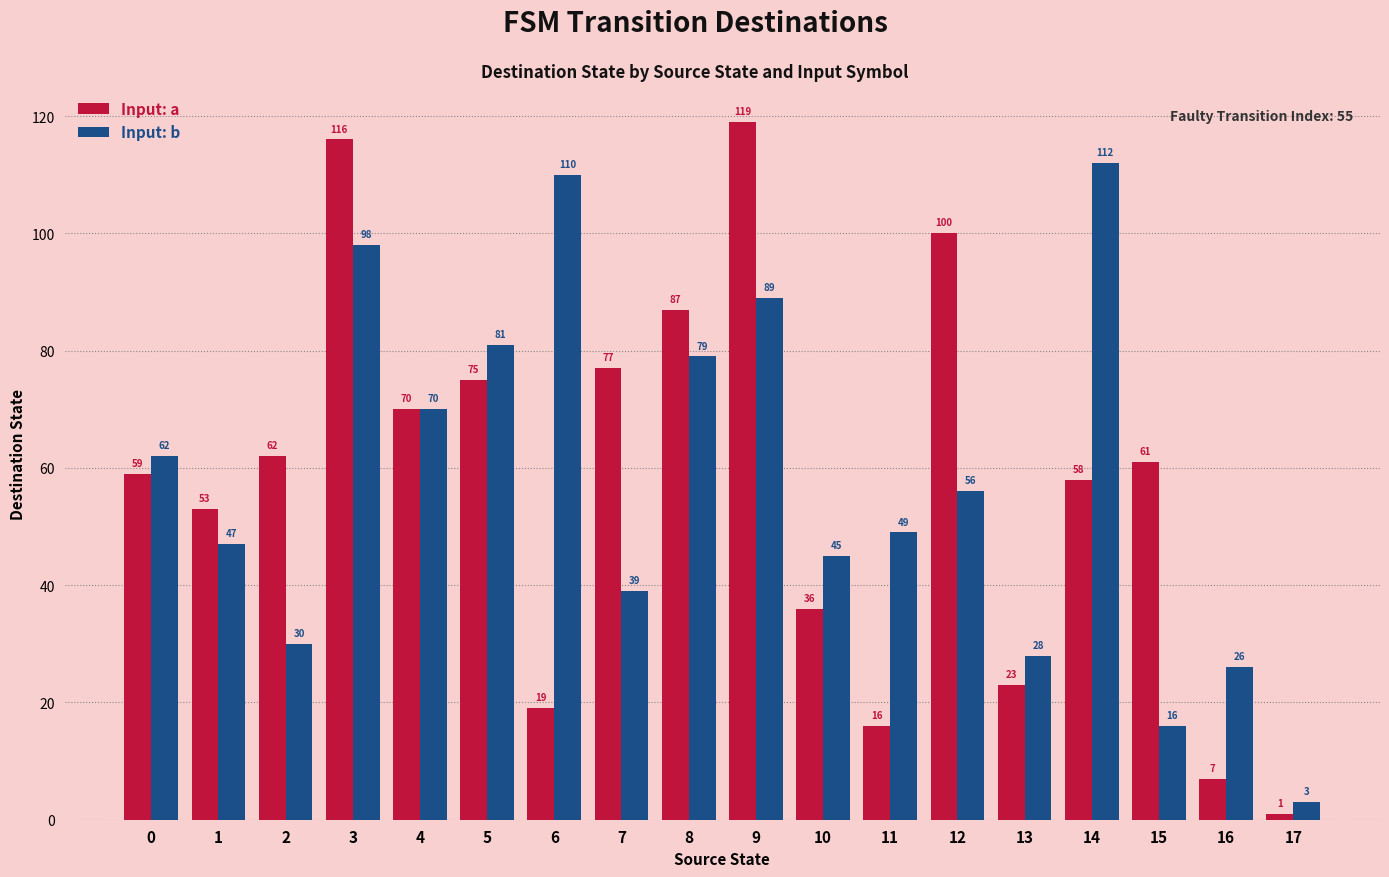

What is the total value across all series at 1?

100